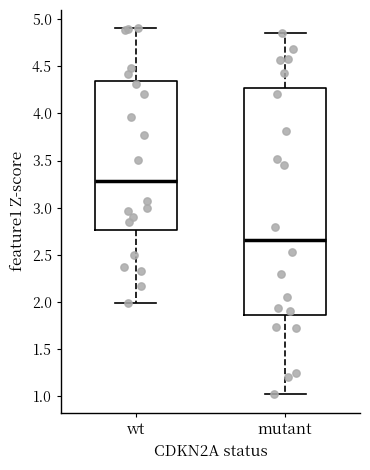

Which box is the tallest, from its lower edge to its upper edge?

mutant